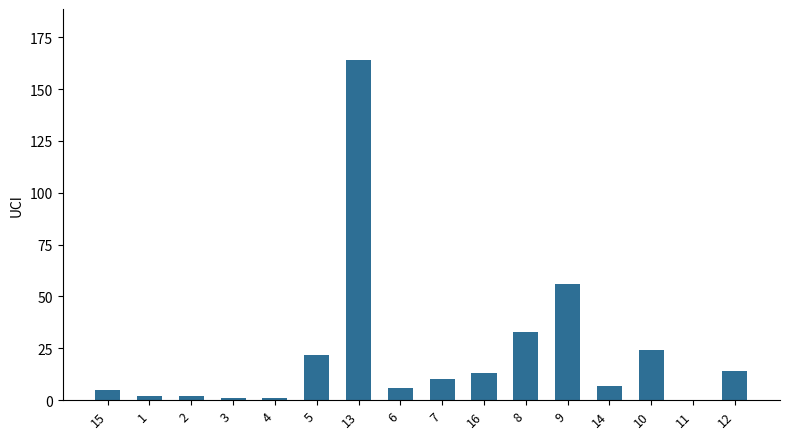

Reading left to right, list all the values displayed in this chart.

5	2	2	1	1	22	164	6	10	13	33	56	7	24	0	14